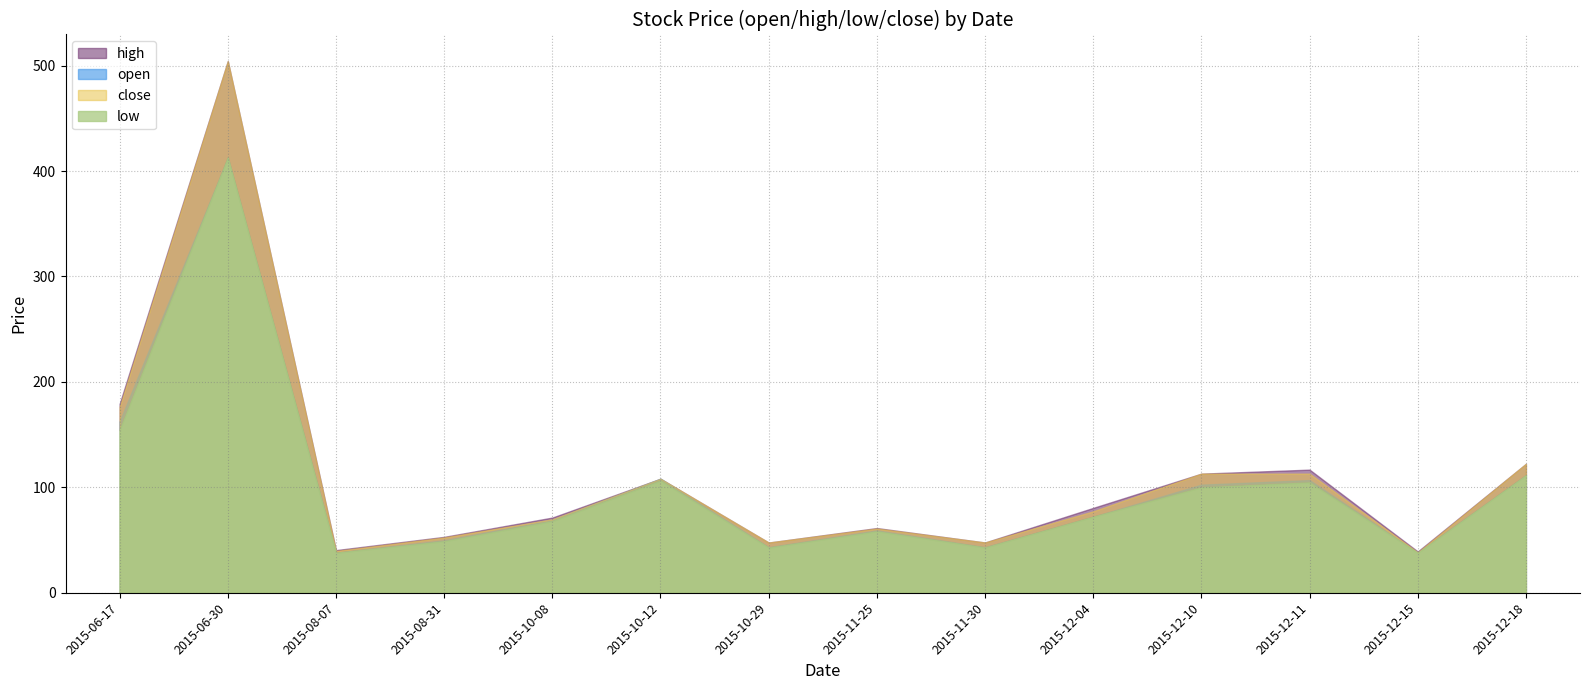

True or false: close and open cross at least once.

False